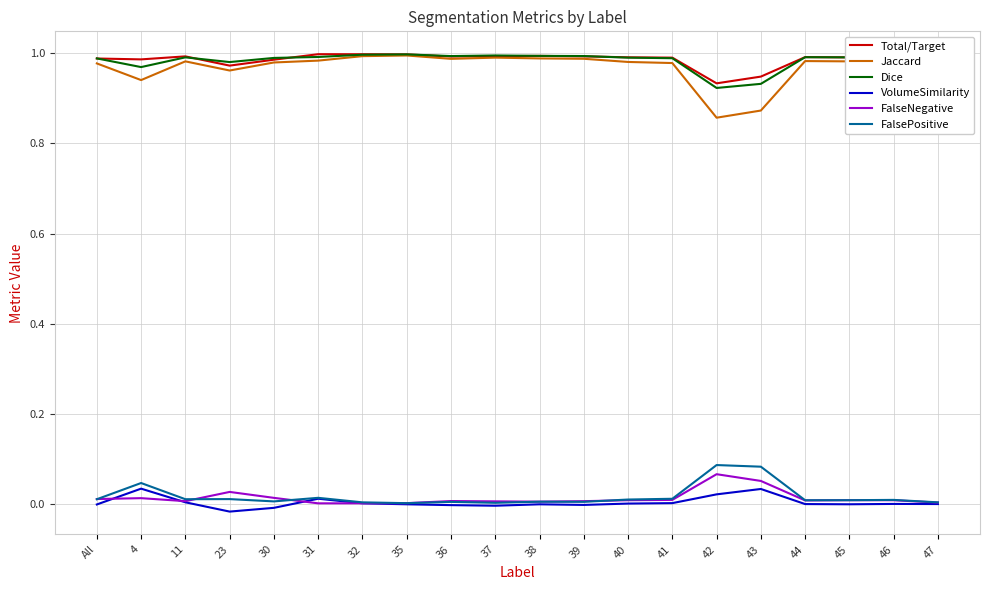

True or false: FalsePositive and Total/Target cross at least once.

False